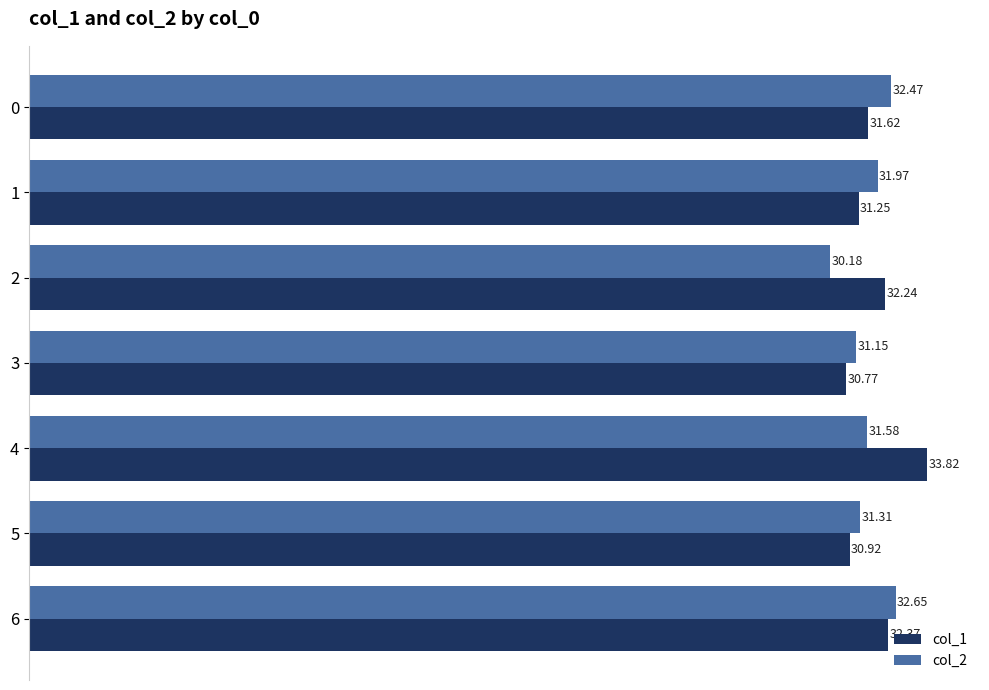

Rank the series by their average value, from lowest to highest.

col_2, col_1